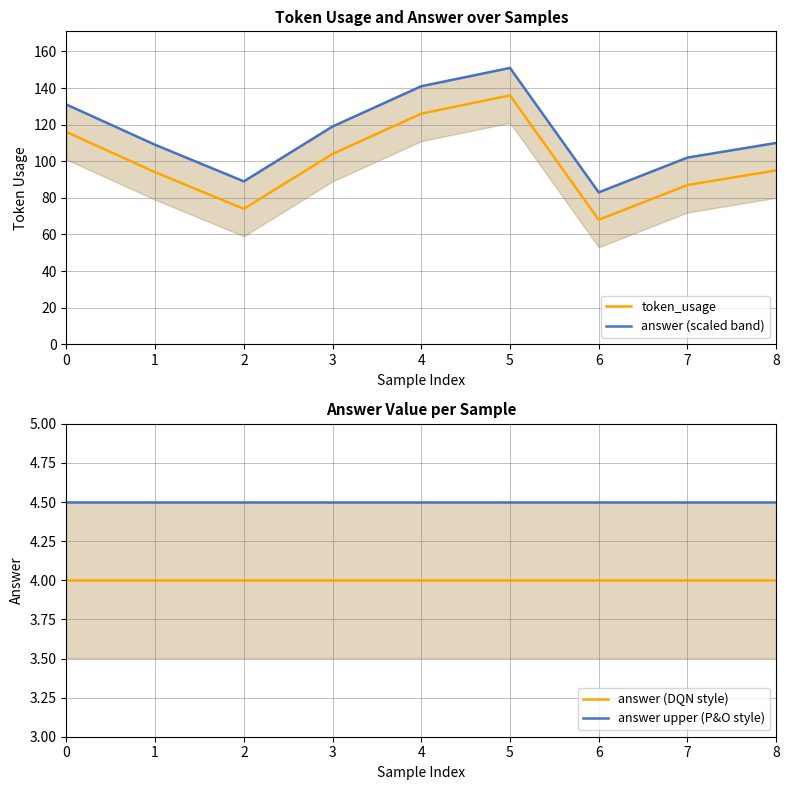

True or false: token_usage has a value of 87.0 at 7.

True